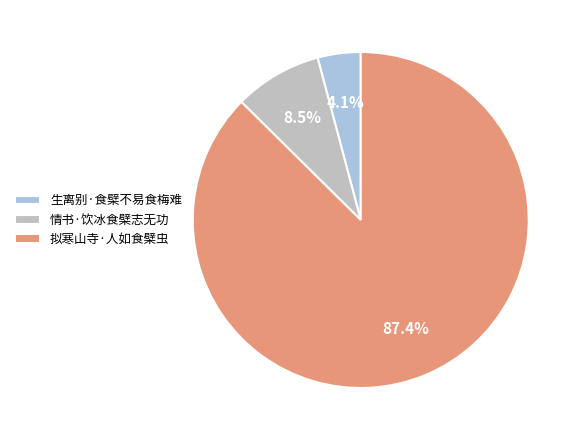

Which slice is the smallest?

生离别·食檗不易食梅难